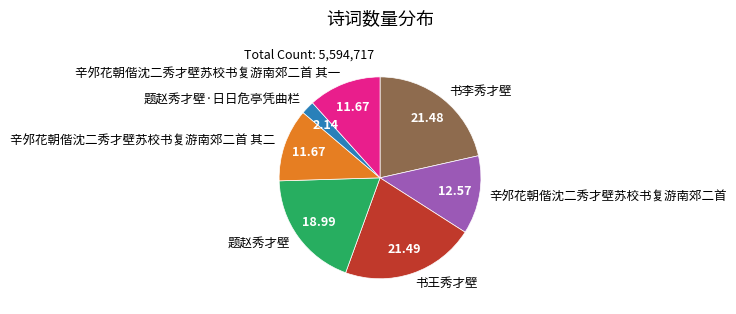

Which category has the smallest portion of the pie?

题赵秀才壁·日日危亭凭曲栏